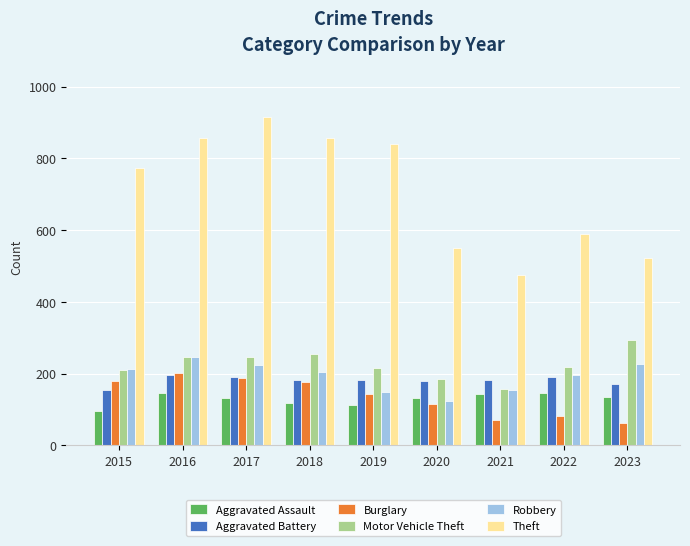

At which label does Aggravated Assault reach its minimum?

2015